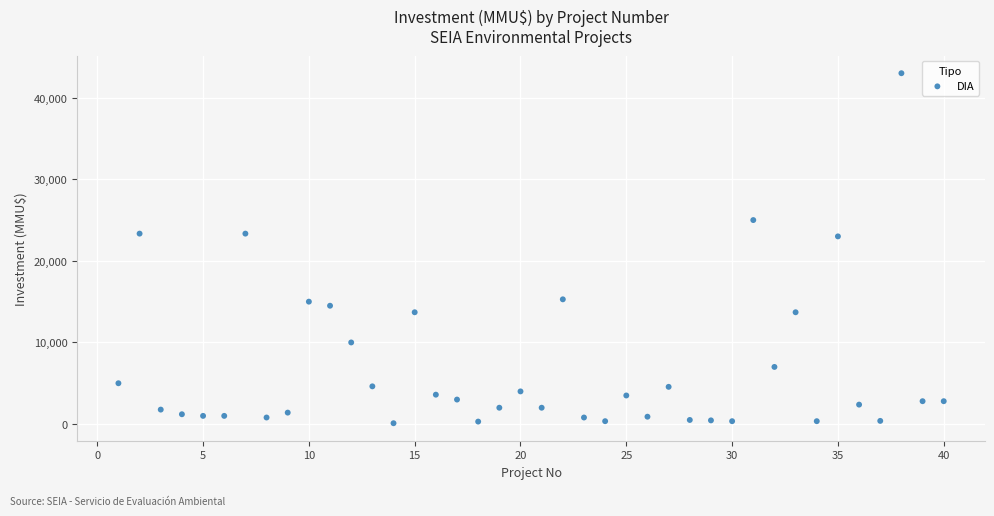

What is the range of X values (max minus min)?

39